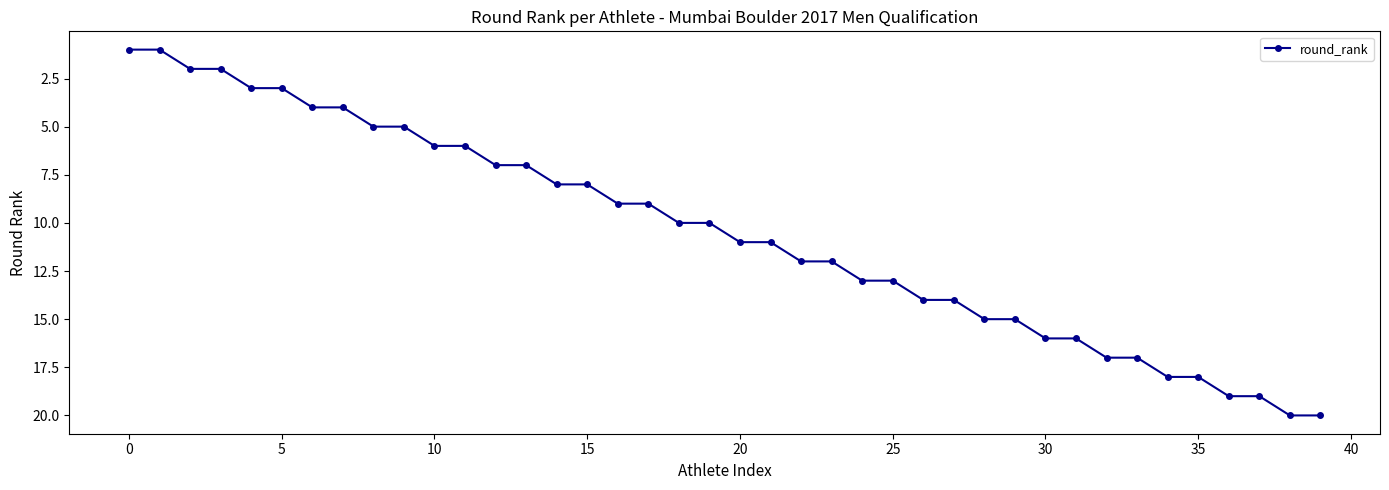

What is the greatest value displayed?

20